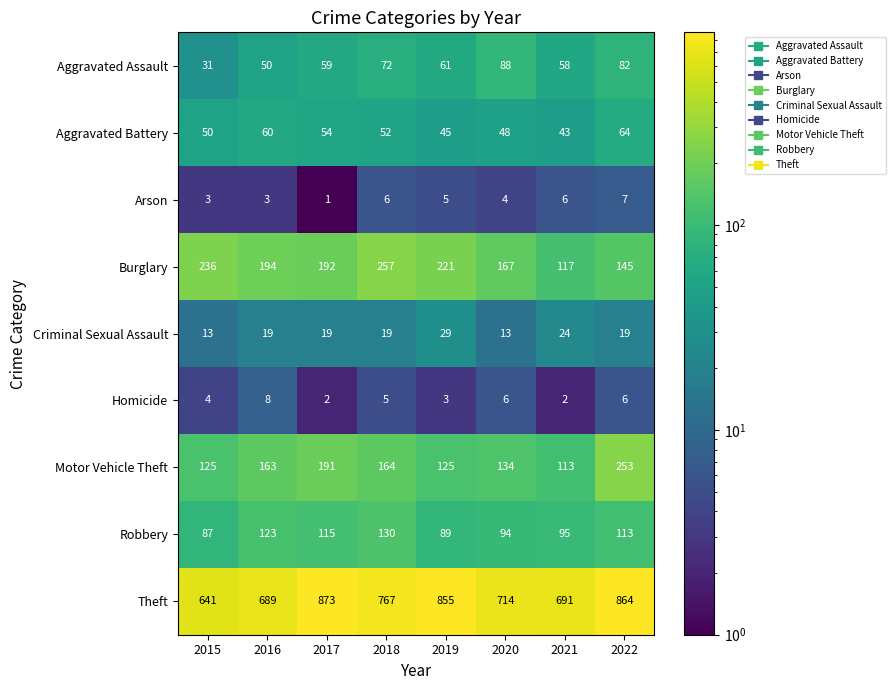

The value of Motor Vehicle Theft at 2021 is 113. True or false?

True